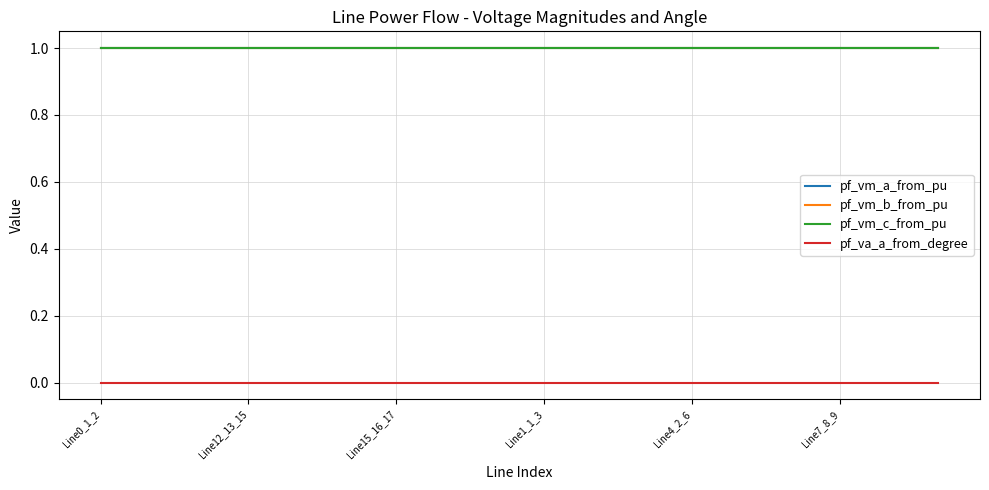

At which label does pf_vm_a_from_pu reach its peak?

Line0_1_2